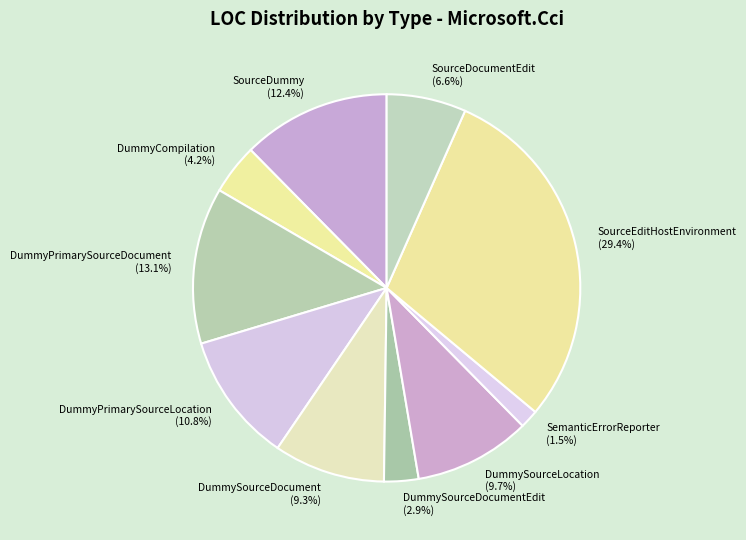

Which has a higher value, SourceDummy (12.4%) or SourceEditHostEnvironment (29.4%)?

SourceEditHostEnvironment (29.4%)